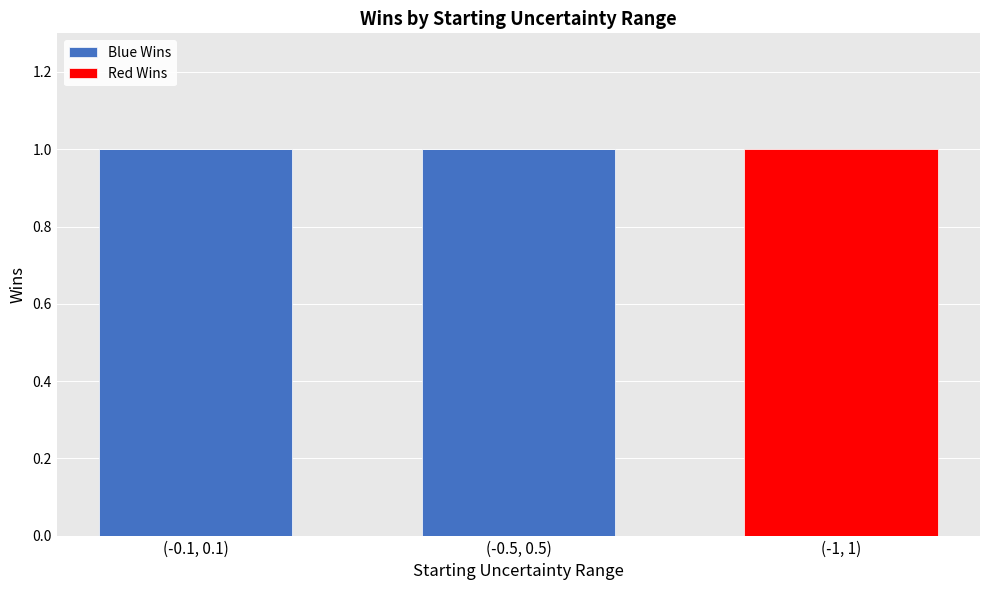

The Blue Wins series shows -1 at (-1, 1). True or false?

False